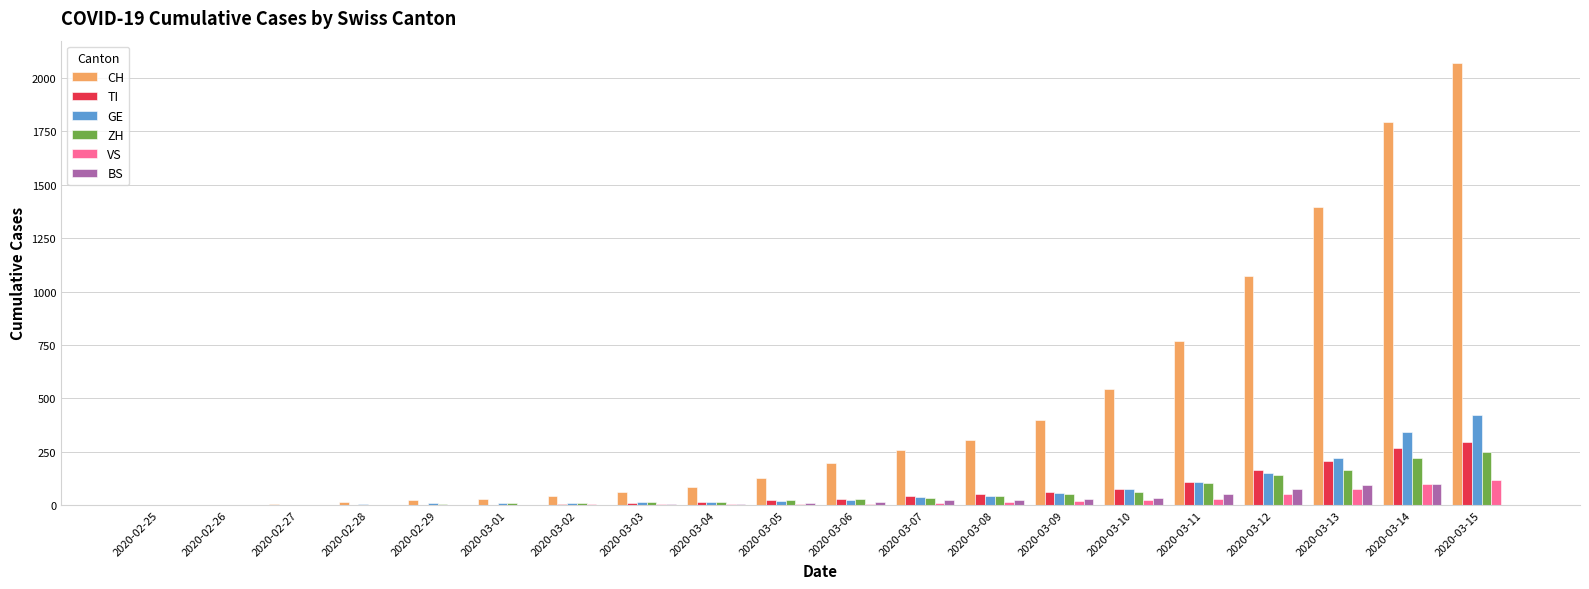

What are all the series names shown in the legend?

CH, TI, GE, ZH, VS, BS